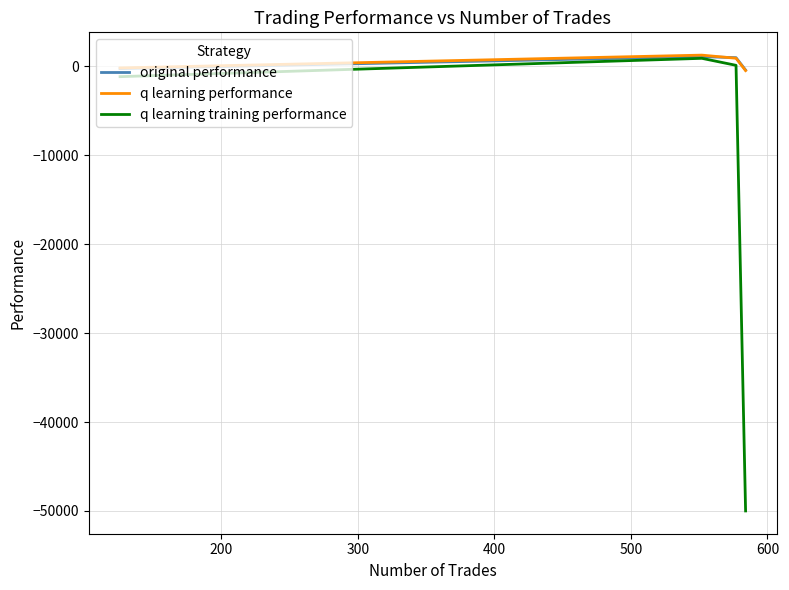

What is the maximum value shown in the chart?

1260.9